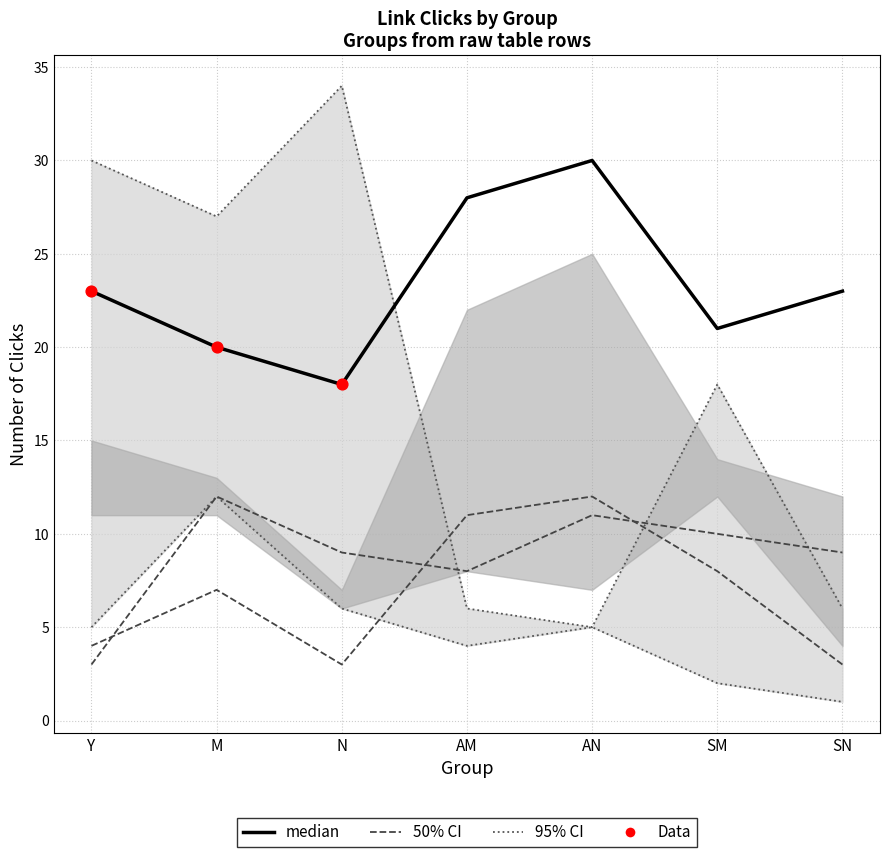

Is the value of link2 at SM greater than the value of link5 at SN?

Yes